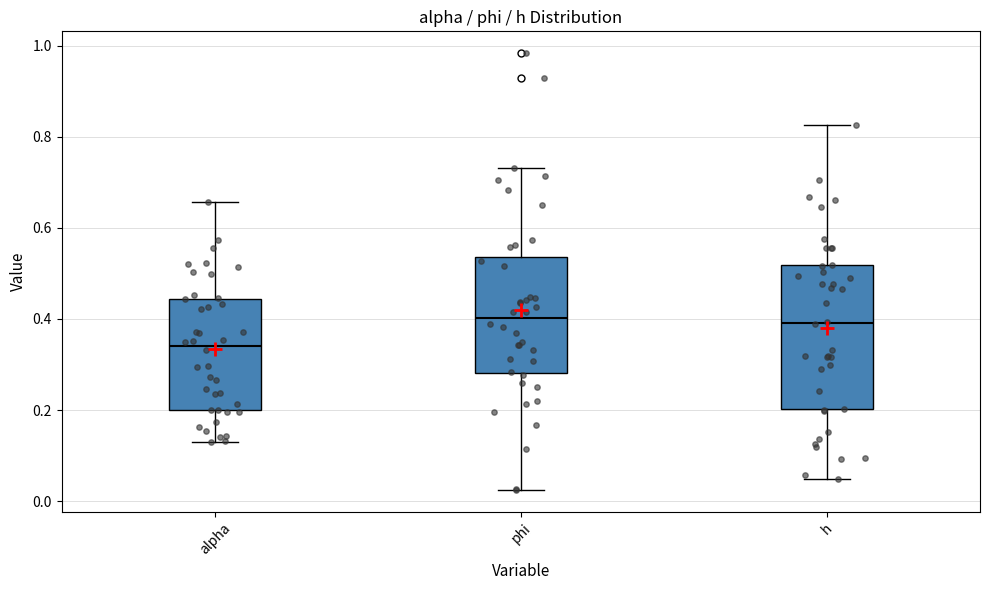

Where does the median line of the box for alpha sit on the y-axis? The values are not printed on the chart, so give them approximately, as read against the axis.

0.34